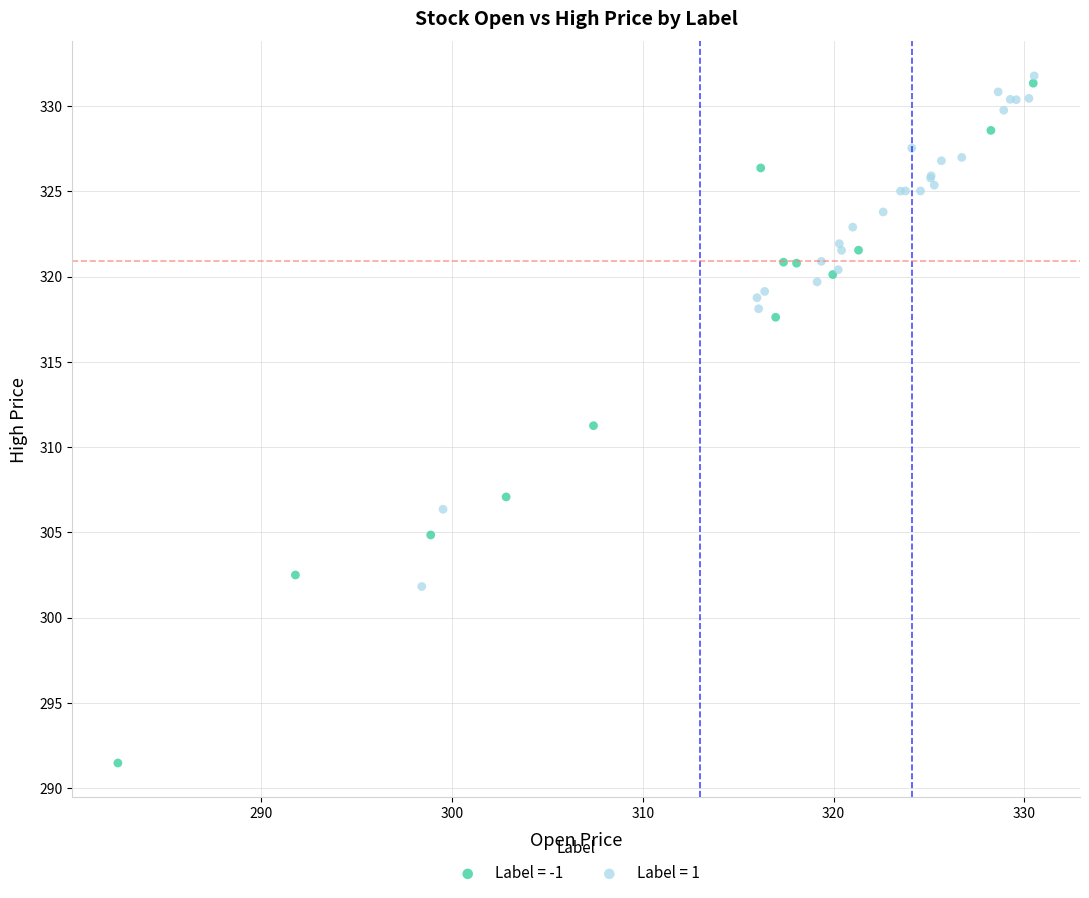

Which series contains the lowest Y value?

Label = -1